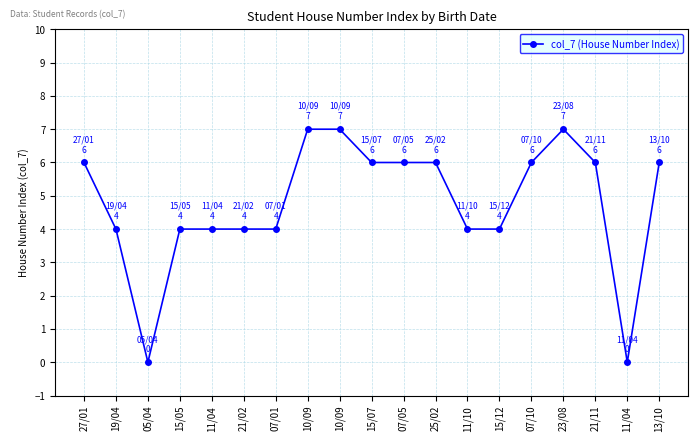

At which label does the data first exceed 6?

10/09